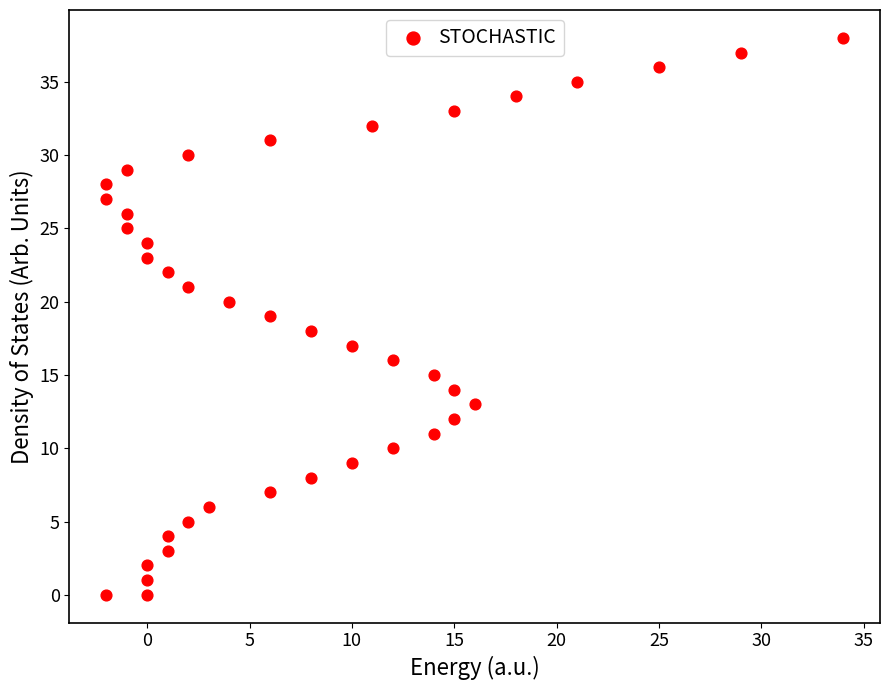

What is the range of Y values (max minus min)?

38